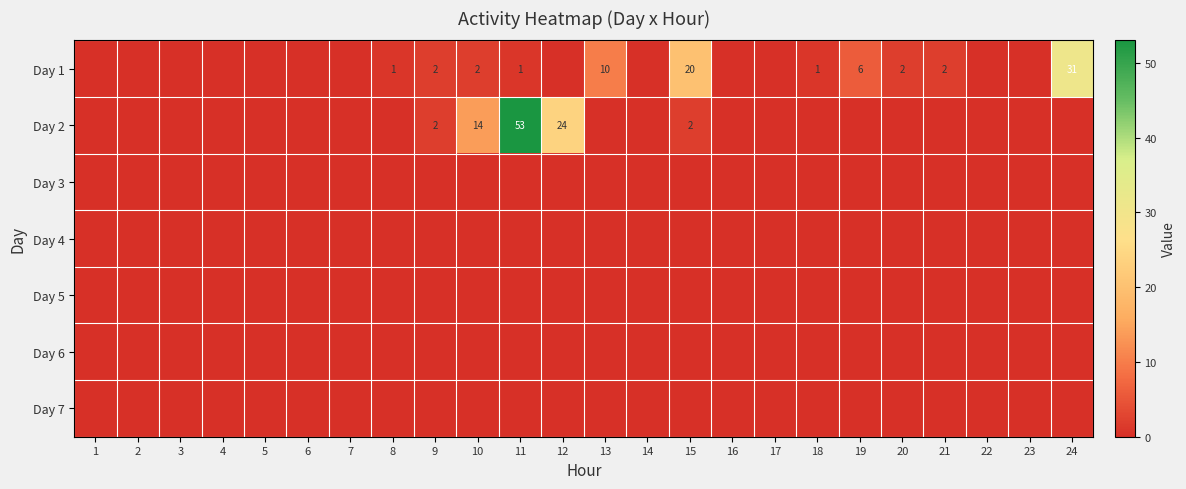

At 13, list the series in order from largest to smallest.

Day 1, Day 2, Day 3, Day 4, Day 5, Day 6, Day 7